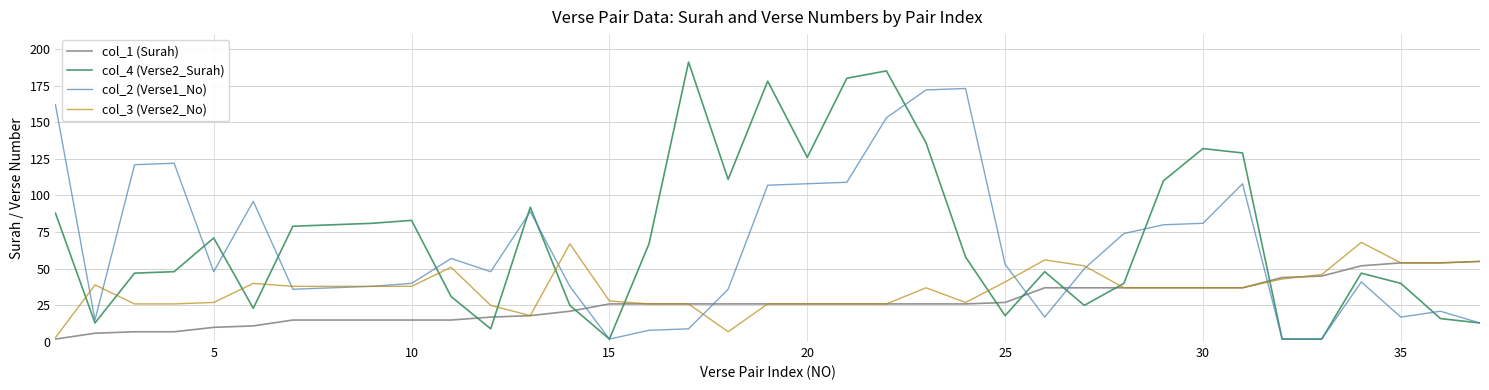

Which series has the largest range (max minus min)?

col_4 (Verse2_Surah)